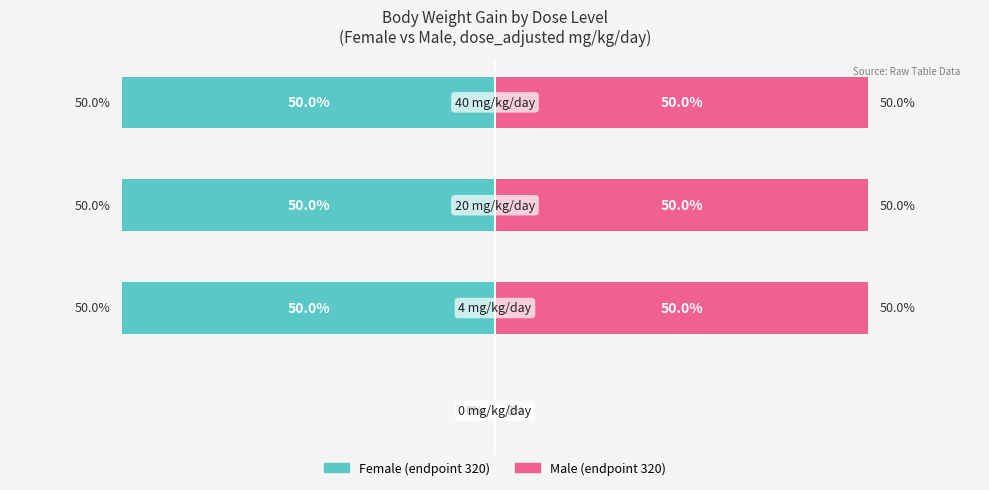

How many data points in Male are less than 50?

1